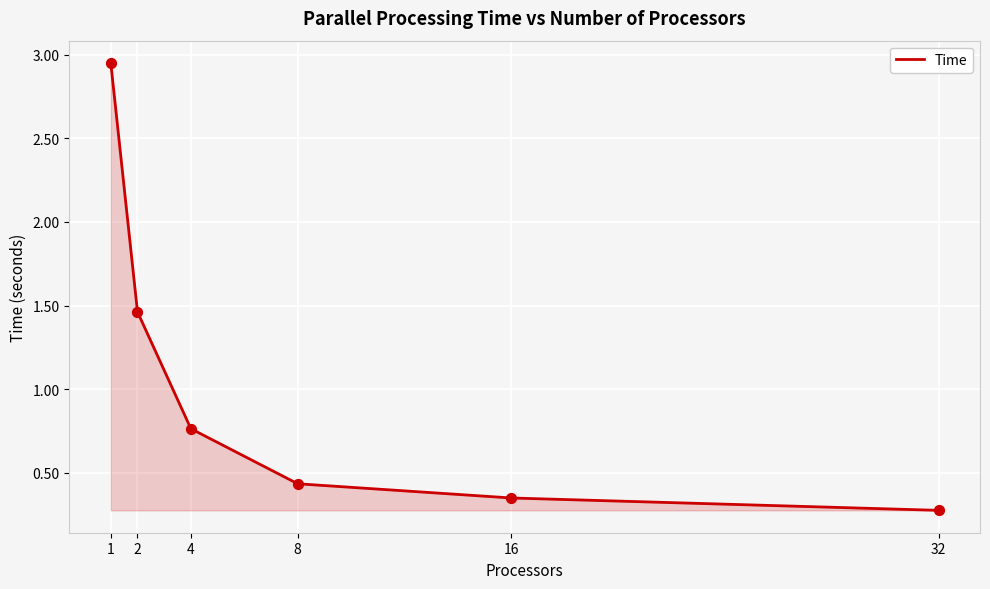

Between 32 and 8, which is larger?

8